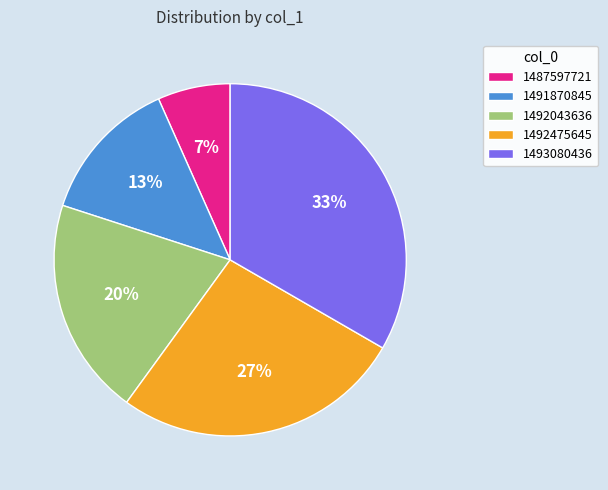

Which category has the biggest portion of the pie?

1493080436